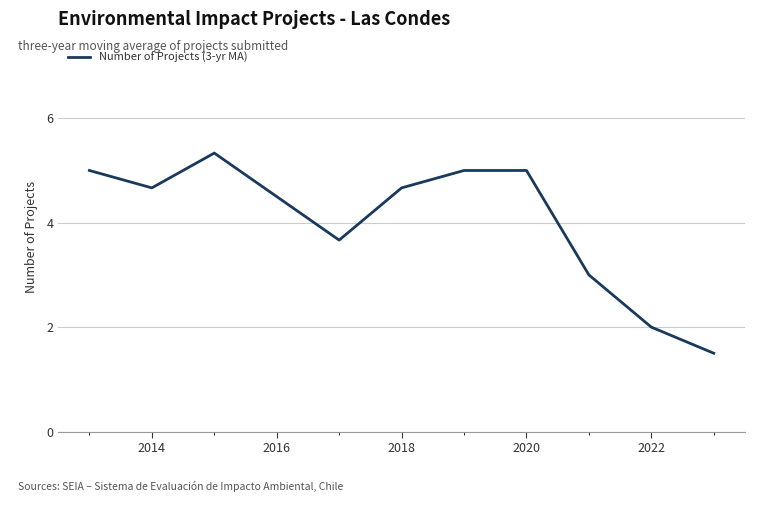

What is the maximum value shown in the chart?

5.3